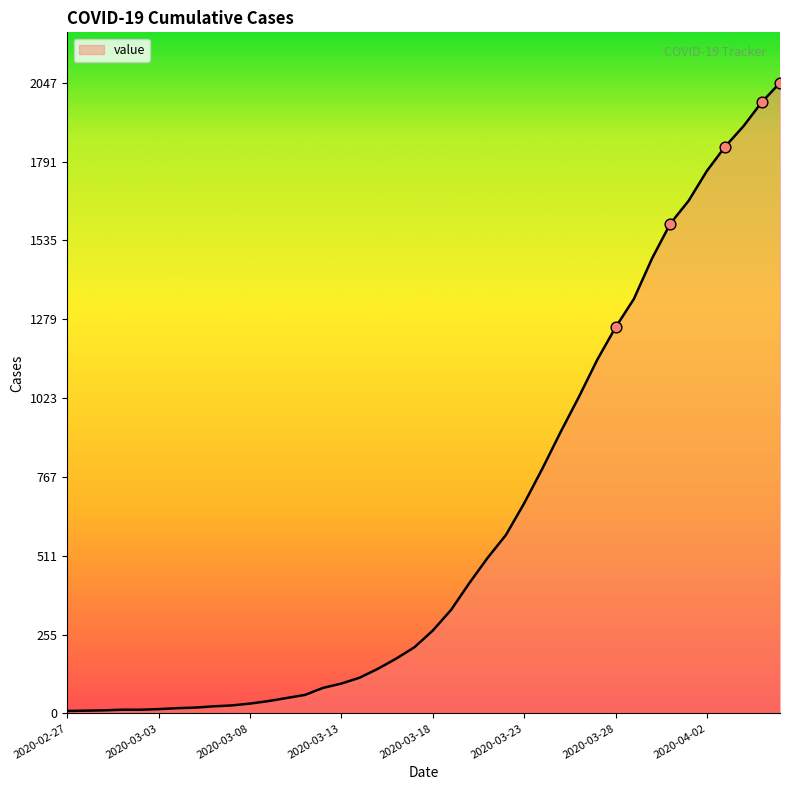

What is the maximum value shown in the chart?

2047